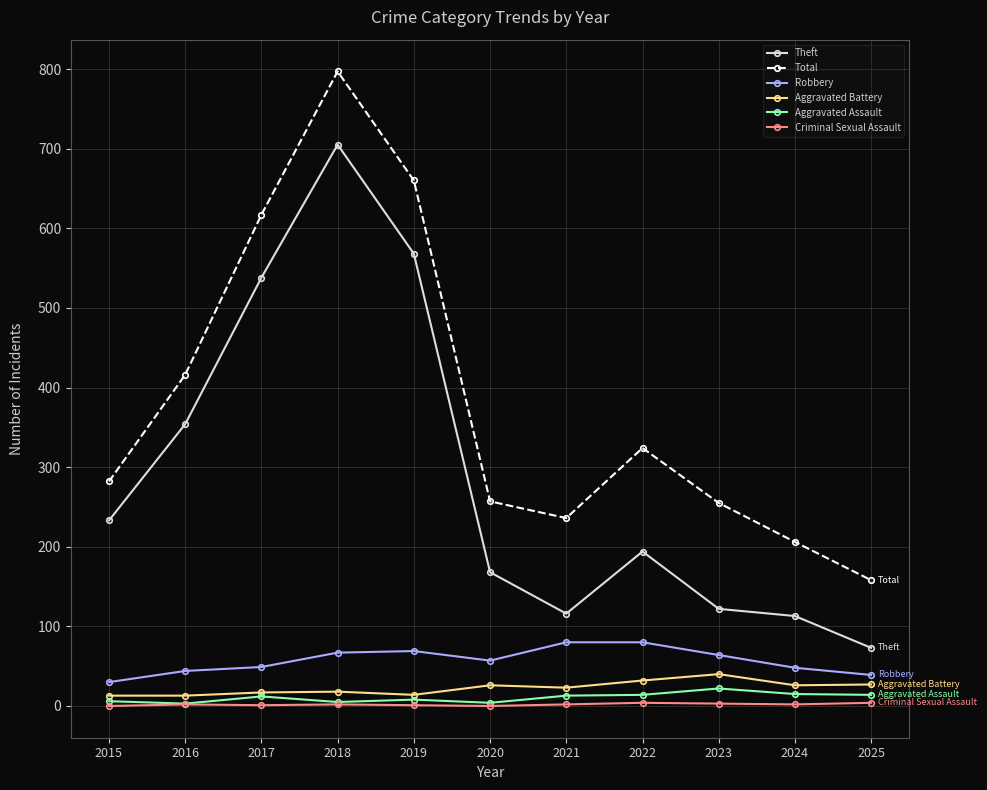

Is this an area chart (filled region under the line)?

No